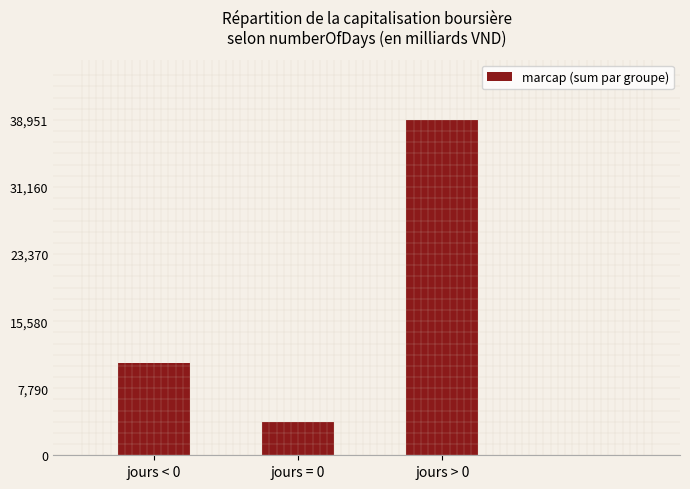

The value at jours = 0 is 796. True or false?

False